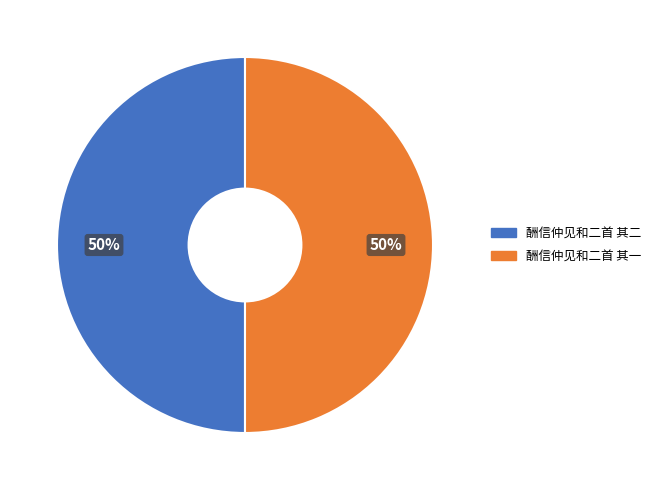

What percentage is the 酬信仲见和二首 其二 slice, to the nearest percent?

50%